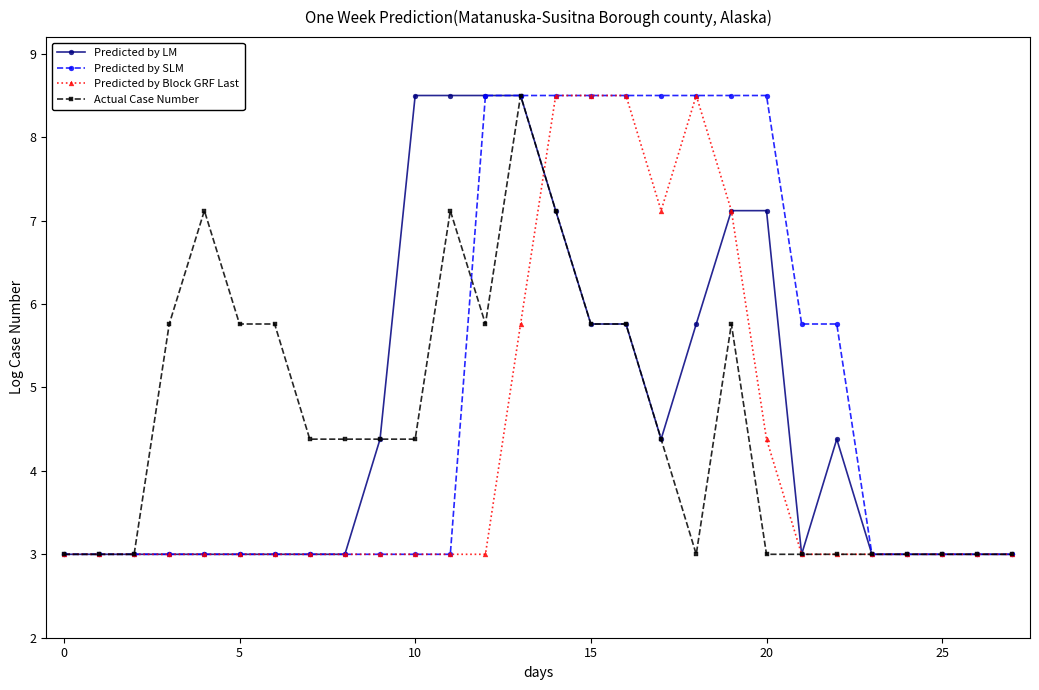

True or false: Actual Case Number has more than 2 interior local peaks.

True